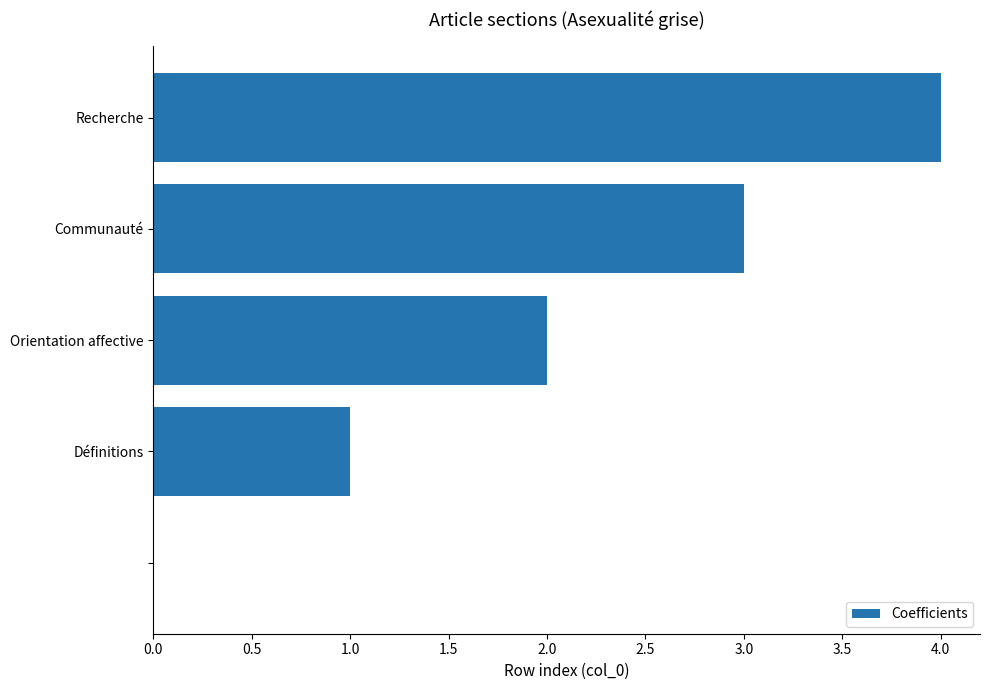

What is the sum of all values?

10